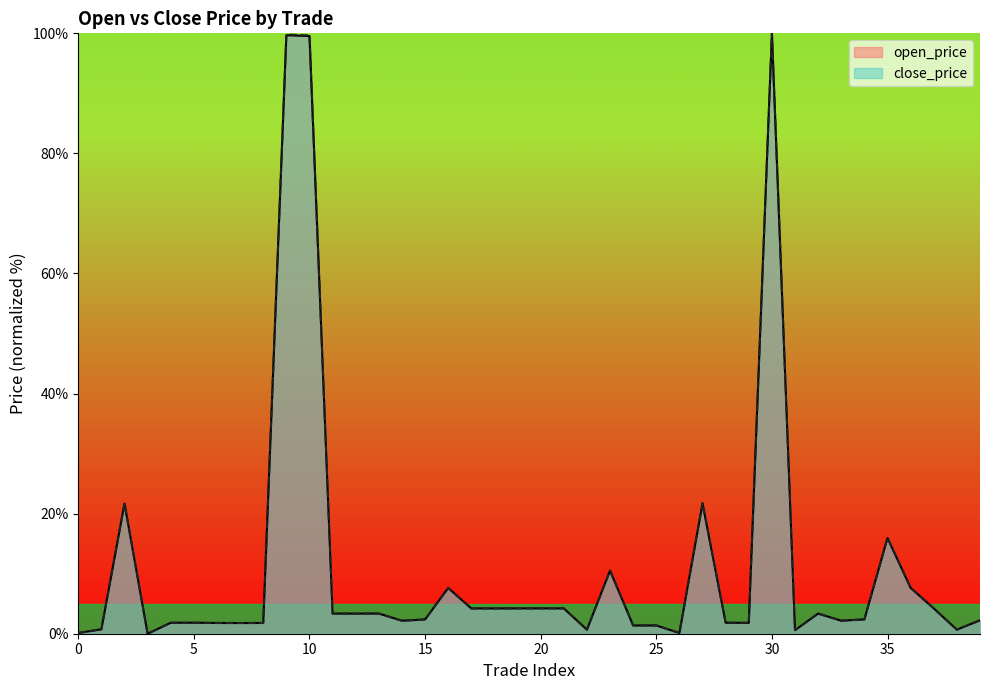

Reading left to right, list all the values displayed in this chart.

open_price: 0=0.1	1=0.7	2=21.7	3=0.0	4=1.8	5=1.8	6=1.8	7=1.8	8=1.8	9=99.7	10=99.5	11=3.4	12=3.3	13=3.4	14=2.2	15=2.4	16=7.6	17=4.2	18=4.2	19=4.2	20=4.2	21=4.2	22=0.7	23=10.5	24=1.4	25=1.4	26=0.1	27=21.7	28=1.8	29=1.8	30=100.0	31=0.6	32=3.4	33=2.2	34=2.4	35=15.9	36=7.6	37=4.2	38=0.7	39=2.2
close_price: 0=0.1	1=0.7	2=21.7	3=0.0	4=1.8	5=1.8	6=1.8	7=1.8	8=1.8	9=99.8	10=99.7	11=3.3	12=3.3	13=3.3	14=2.2	15=2.4	16=7.6	17=4.2	18=4.2	19=4.2	20=4.2	21=4.2	22=0.7	23=10.5	24=1.4	25=1.4	26=0.1	27=21.8	28=1.8	29=1.8	30=100.0	31=0.6	32=3.4	33=2.2	34=2.4	35=16.0	36=7.6	37=4.2	38=0.7	39=2.2